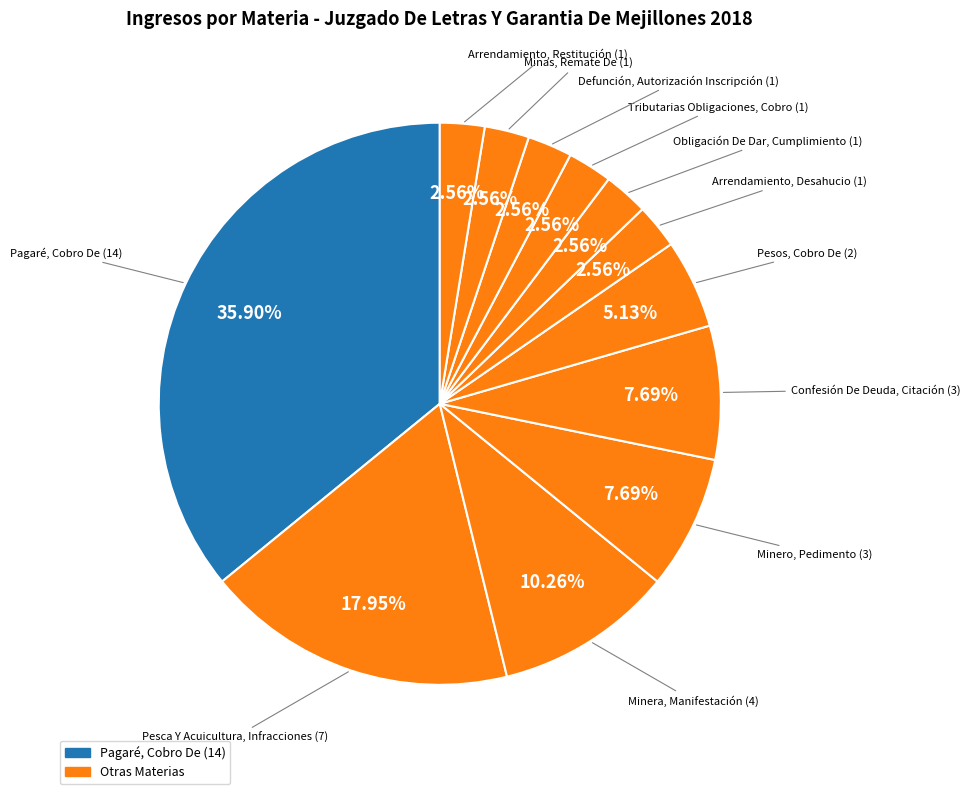

Which slice is the smallest?

Arrendamiento, Desahucio